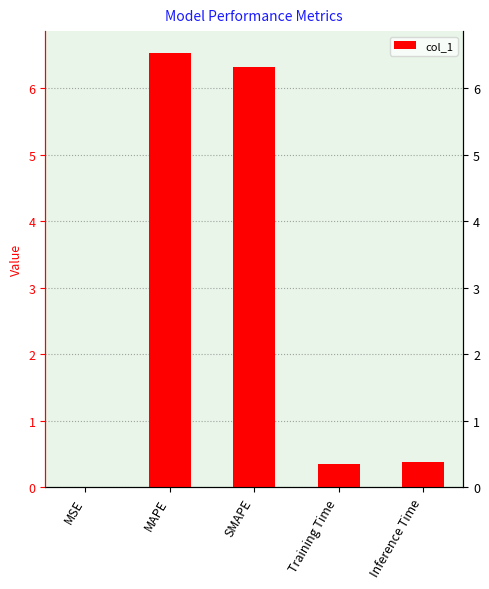

What is the average value?

2.7